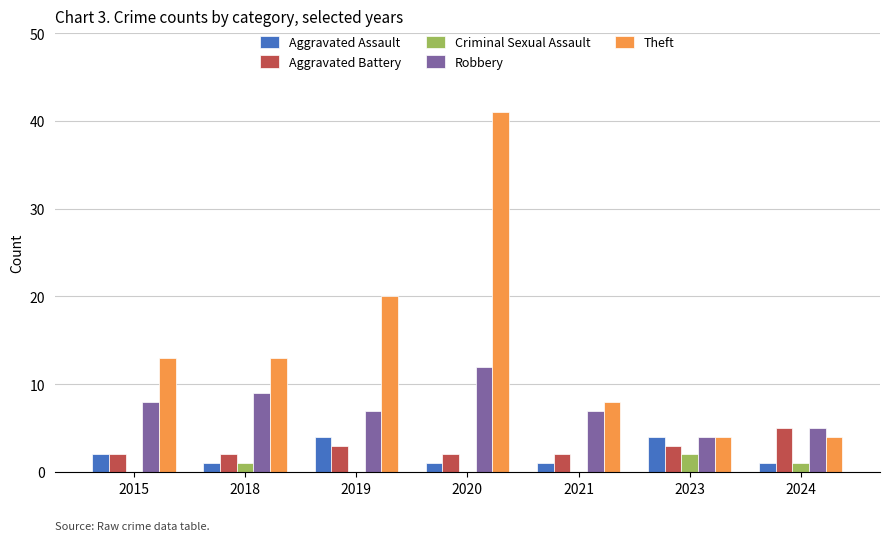

What is the average value of the Theft series?

15